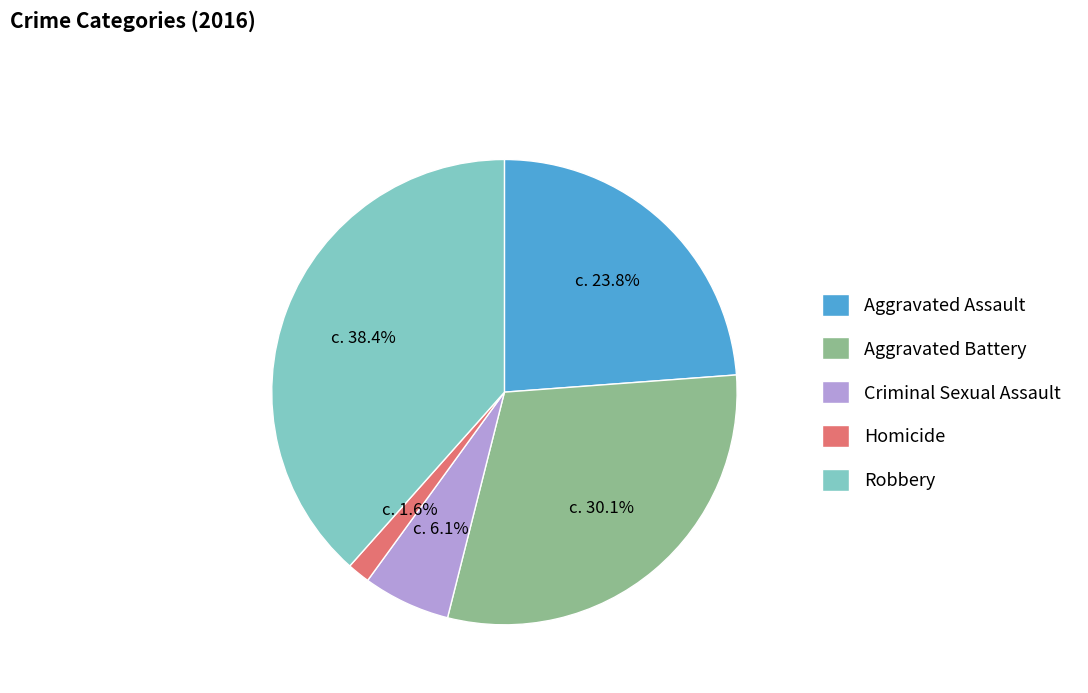

How many slices are in this pie chart?

5